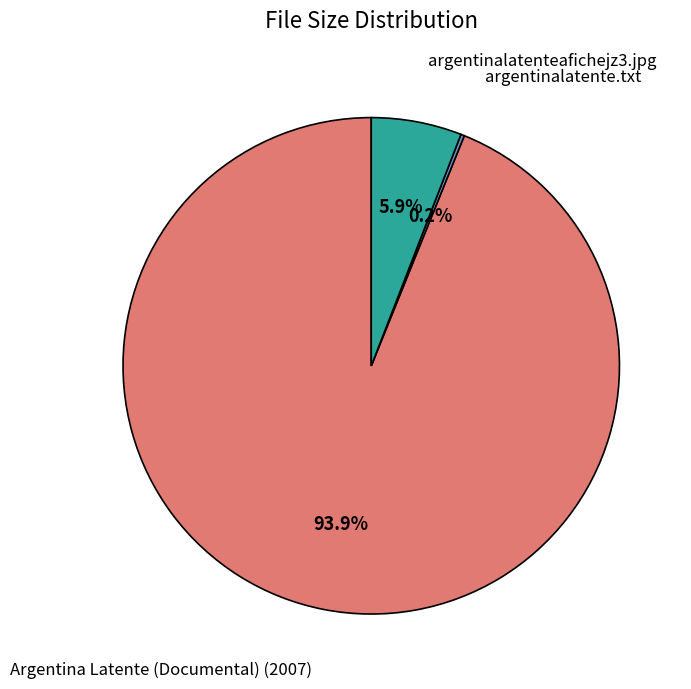

Rank the categories by value from highest to lowest.

Argentina Latente (Documental) (2007), argentinalatenteafichejz3.jpg, argentinalatente.txt